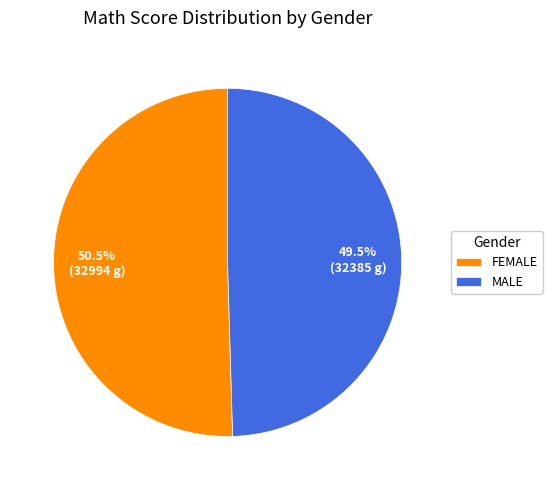

Is MALE the majority of the pie?

No